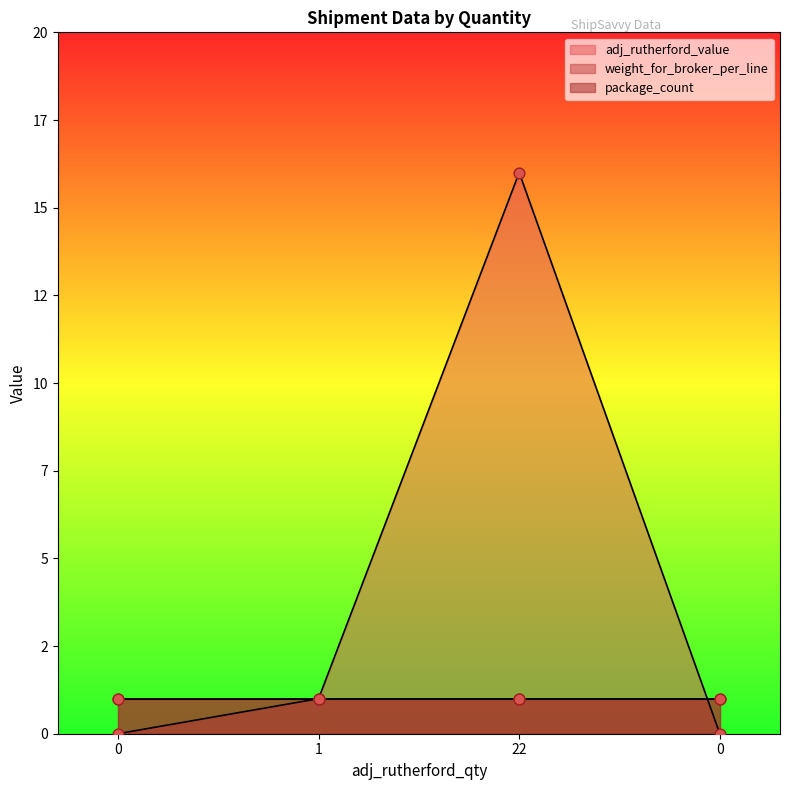

Which series has the widest spread of Y values?

adj_rutherford_value